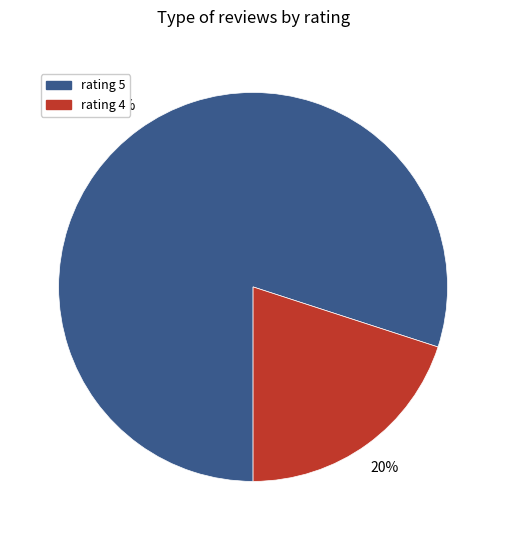

What percentage is the rating 4 slice, to the nearest percent?

20%